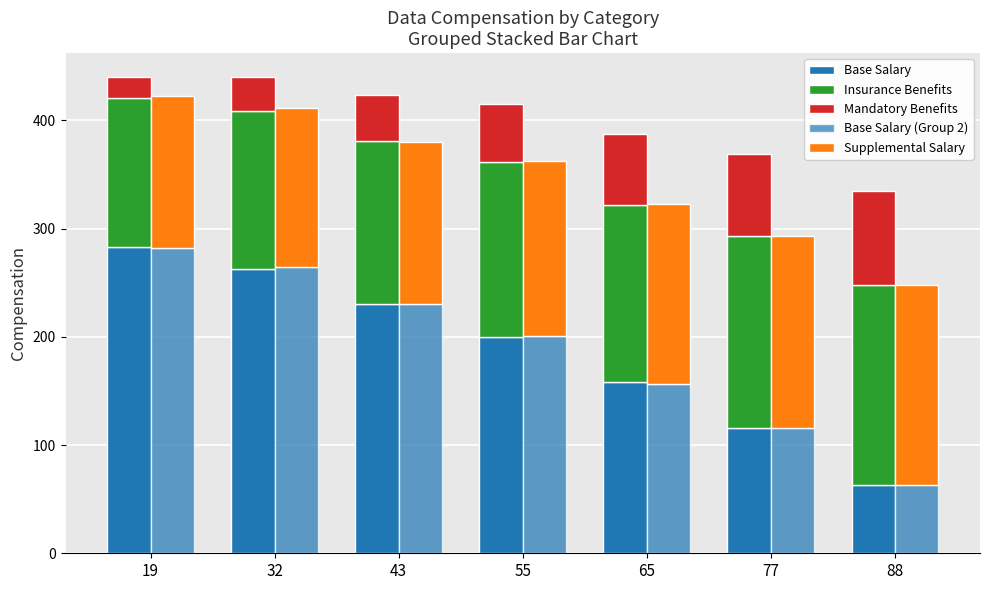

What is the value of the Supplemental Salary bar at the 6th from the left?

177